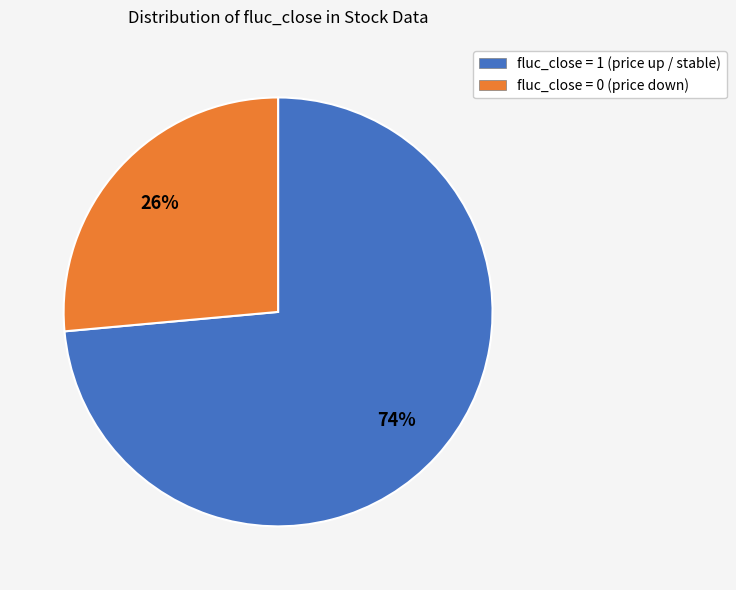

Which category has the biggest portion of the pie?

fluc_close = 1